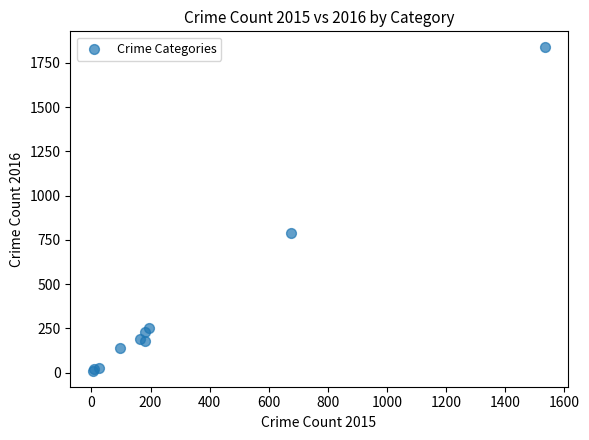

What Y value in the scatter plot is closest to 924?

789